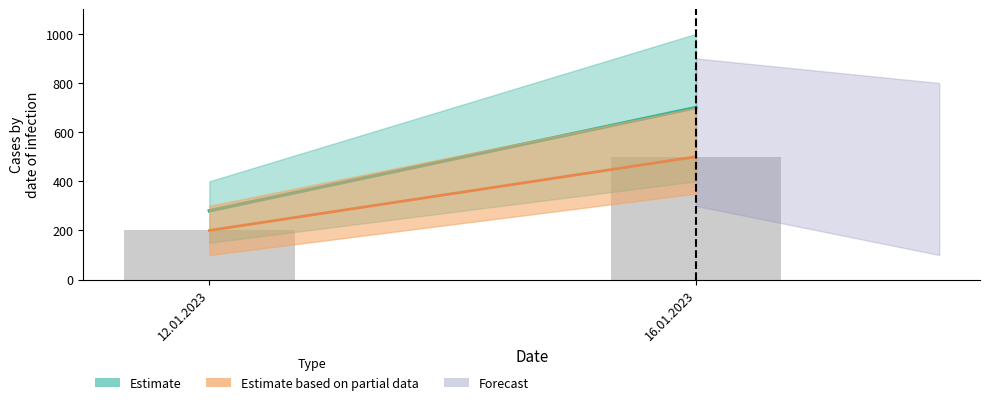

Reading left to right, list all the values displayed in this chart.

200	500